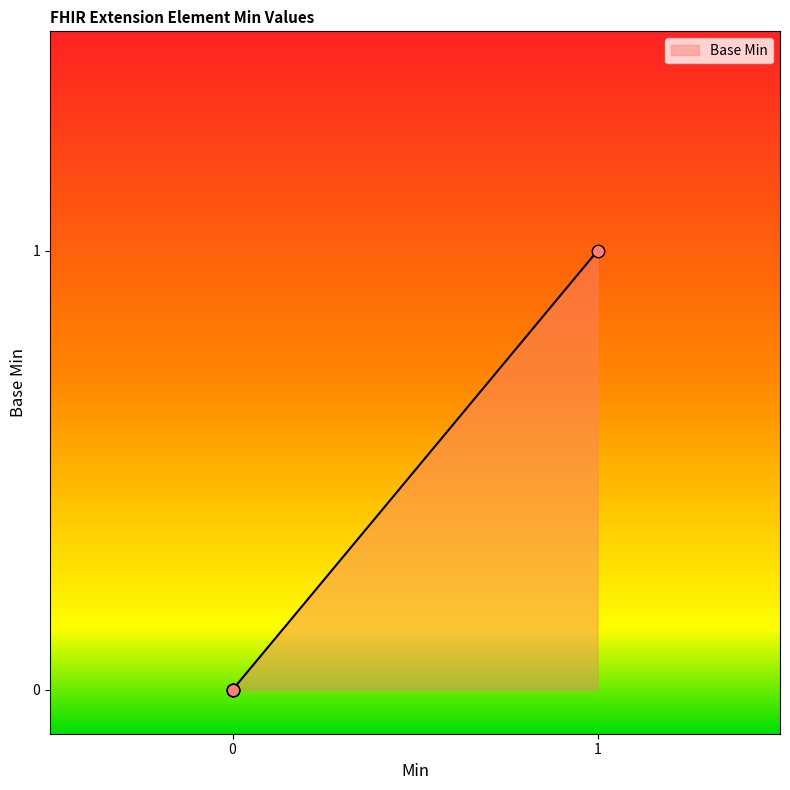

What is the change in value from Extension to Extension.url?

+1